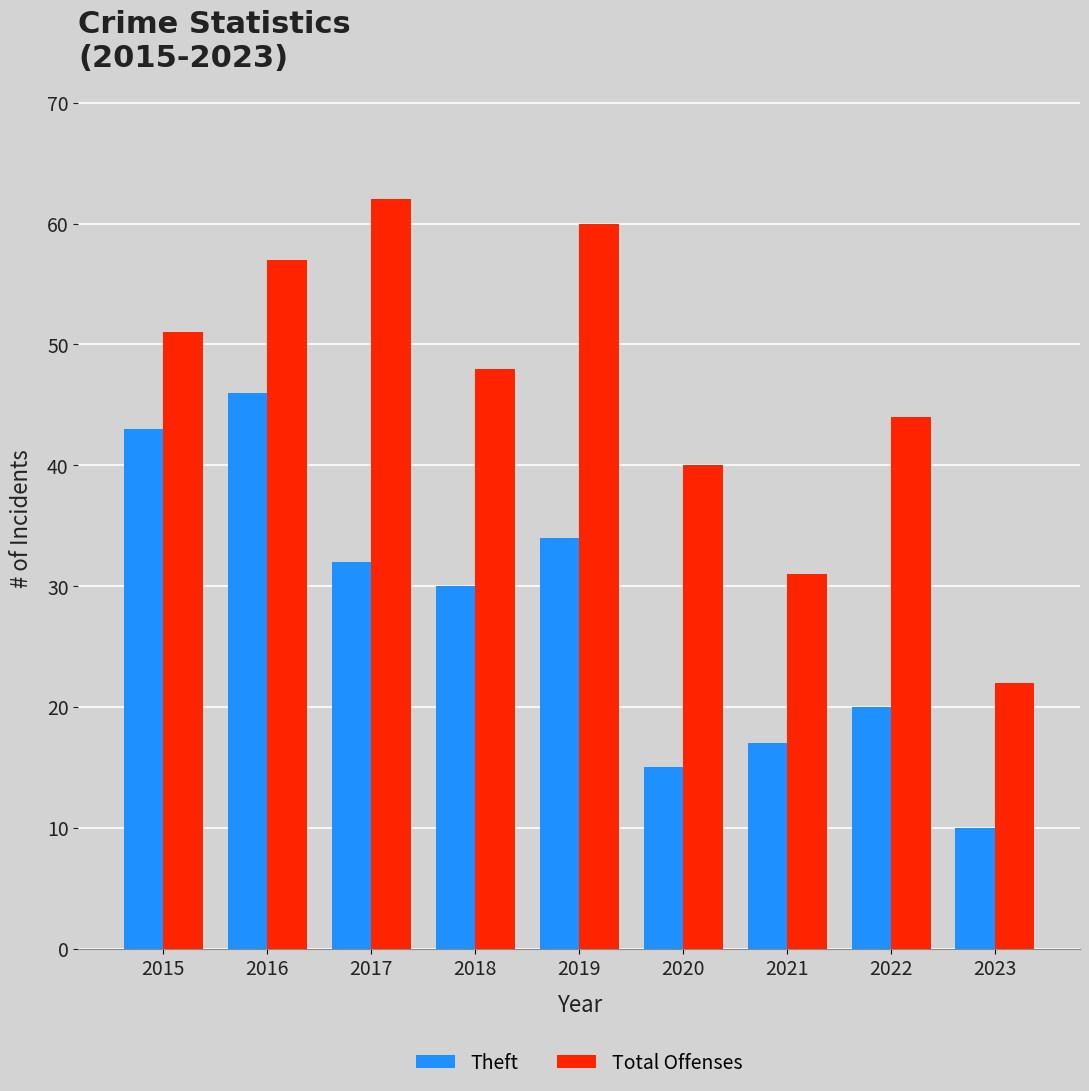

At which label does Theft reach its minimum?

2023